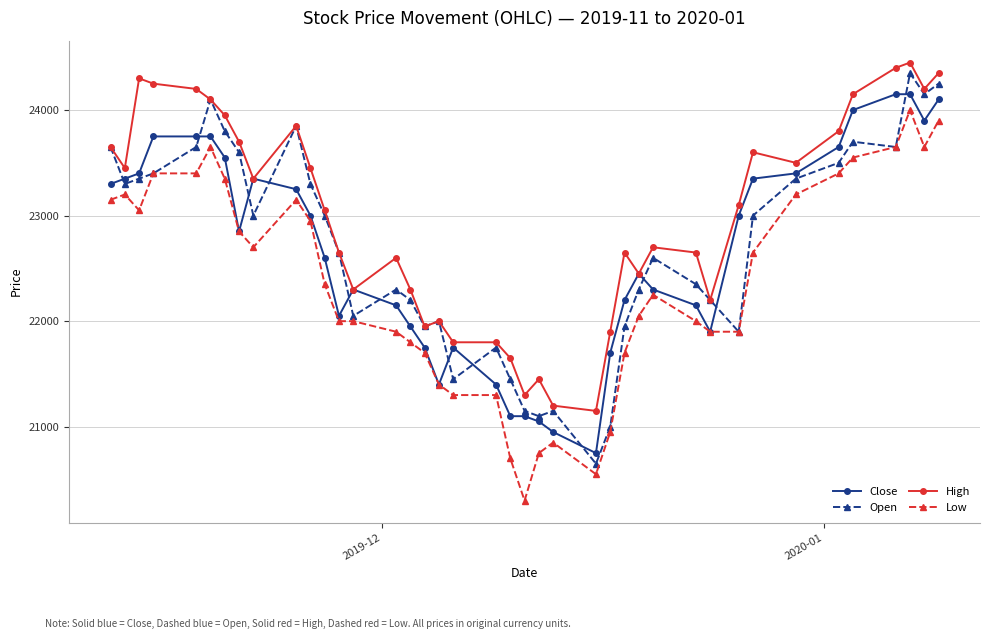

What is the value of the Open point at the 38th from the left?

24350